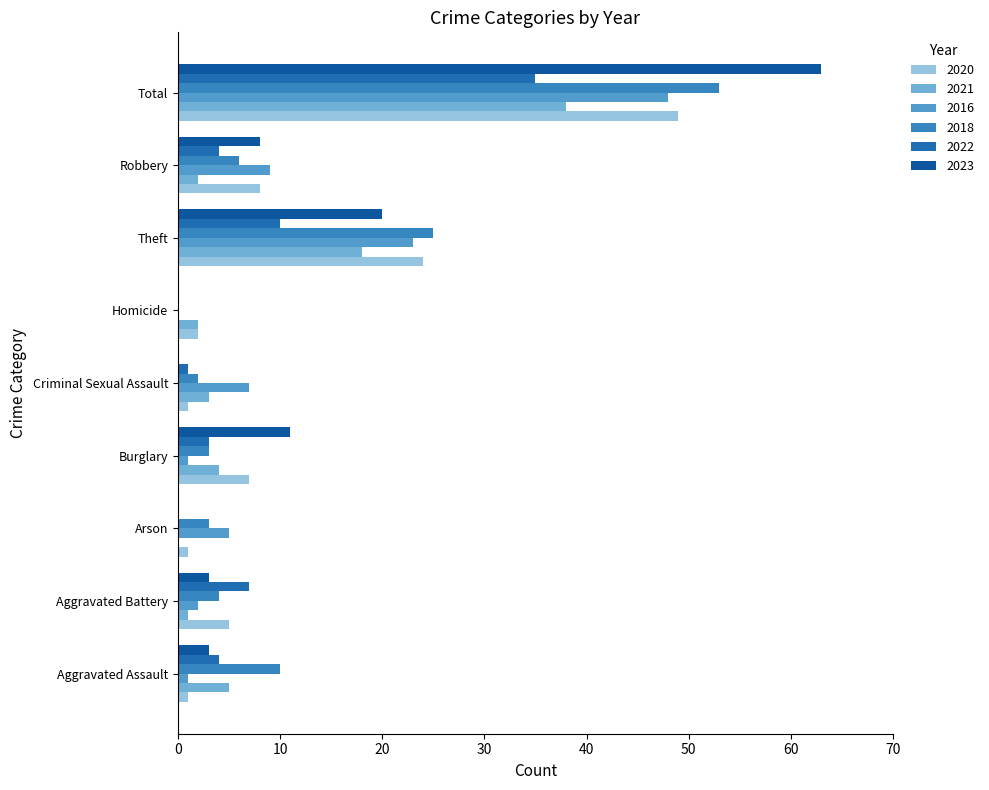

How many distinct data groups are displayed?

6